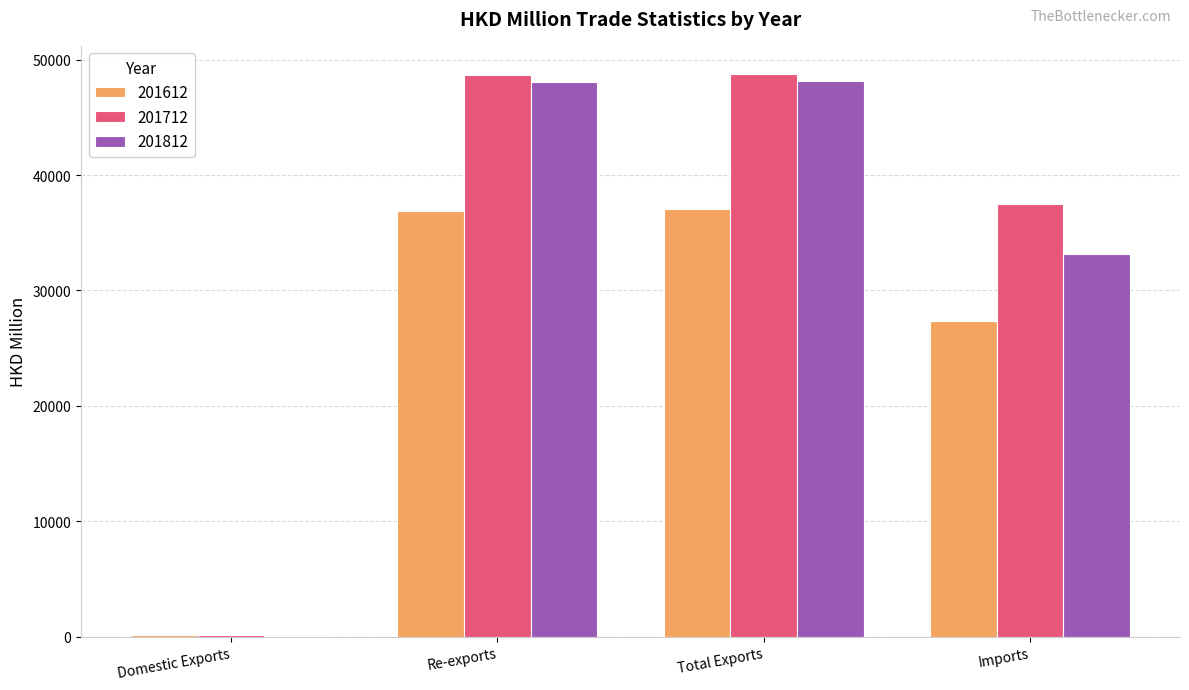

What is the total value across all series at Imports?

97934.2